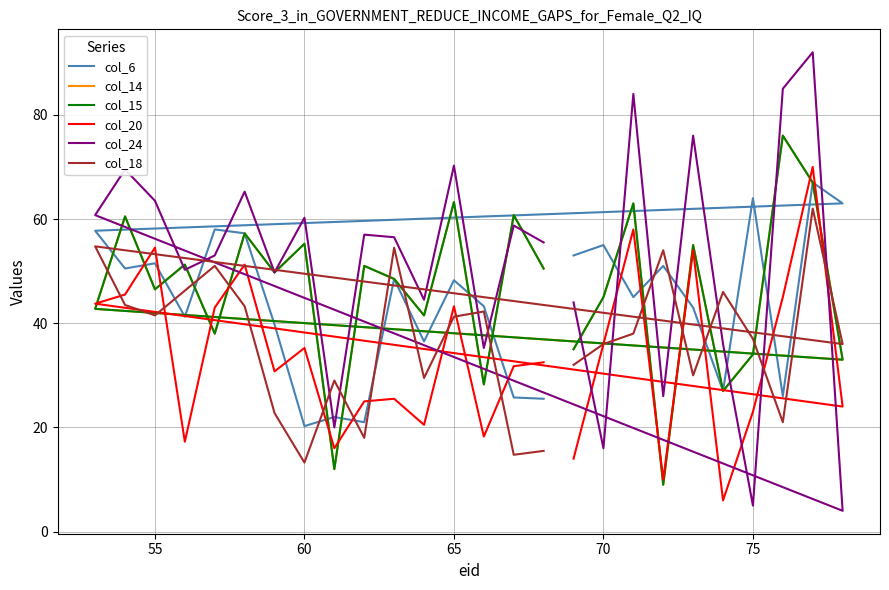

What is the smallest value displayed?

4.0